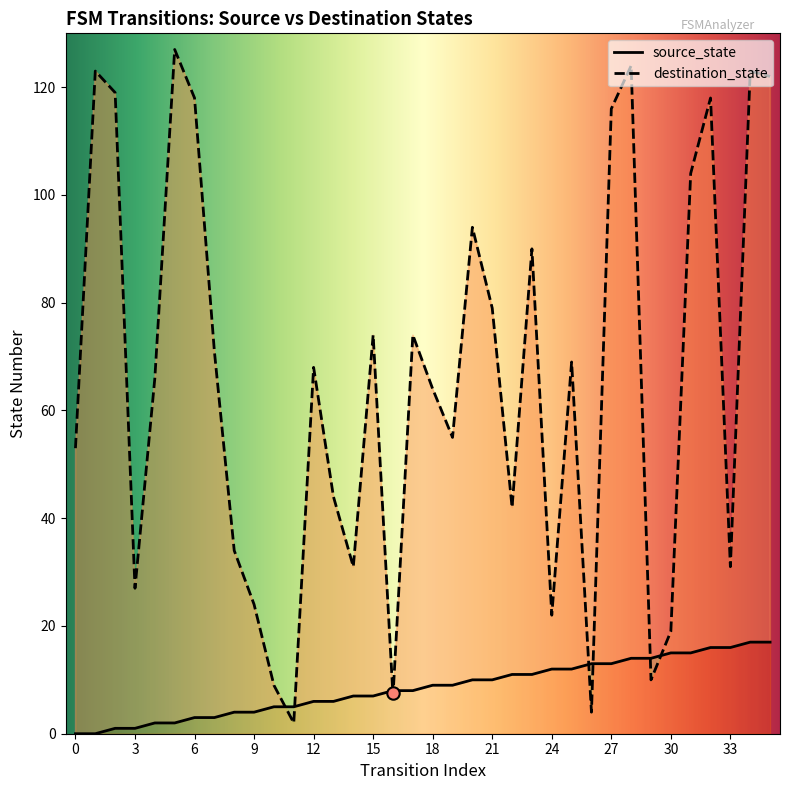

Which series has the widest spread of Y values?

destination_state